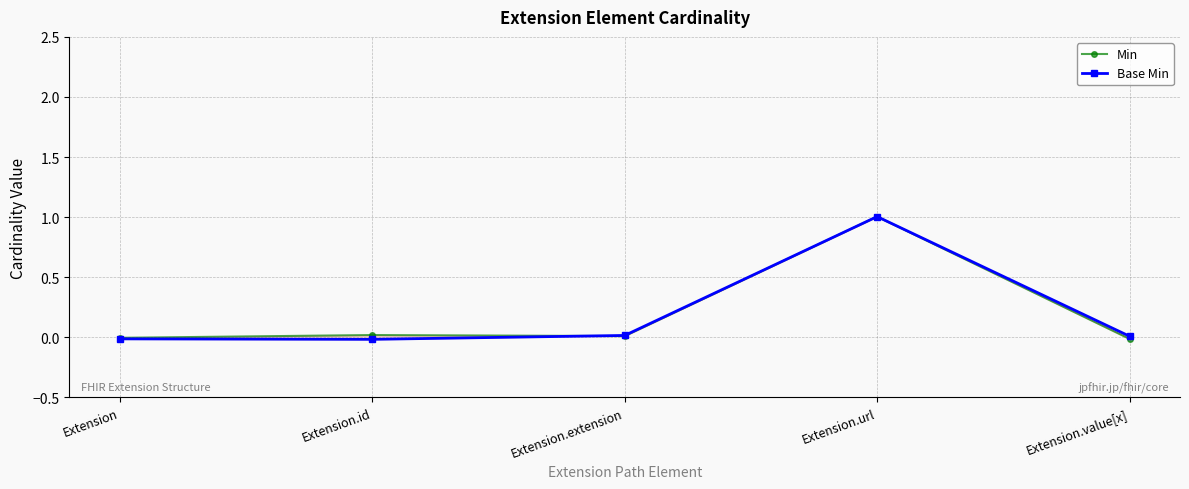

List the labels in order of Base Min value, largest first.

Extension.url, Extension.extension, Extension.value[x], Extension, Extension.id